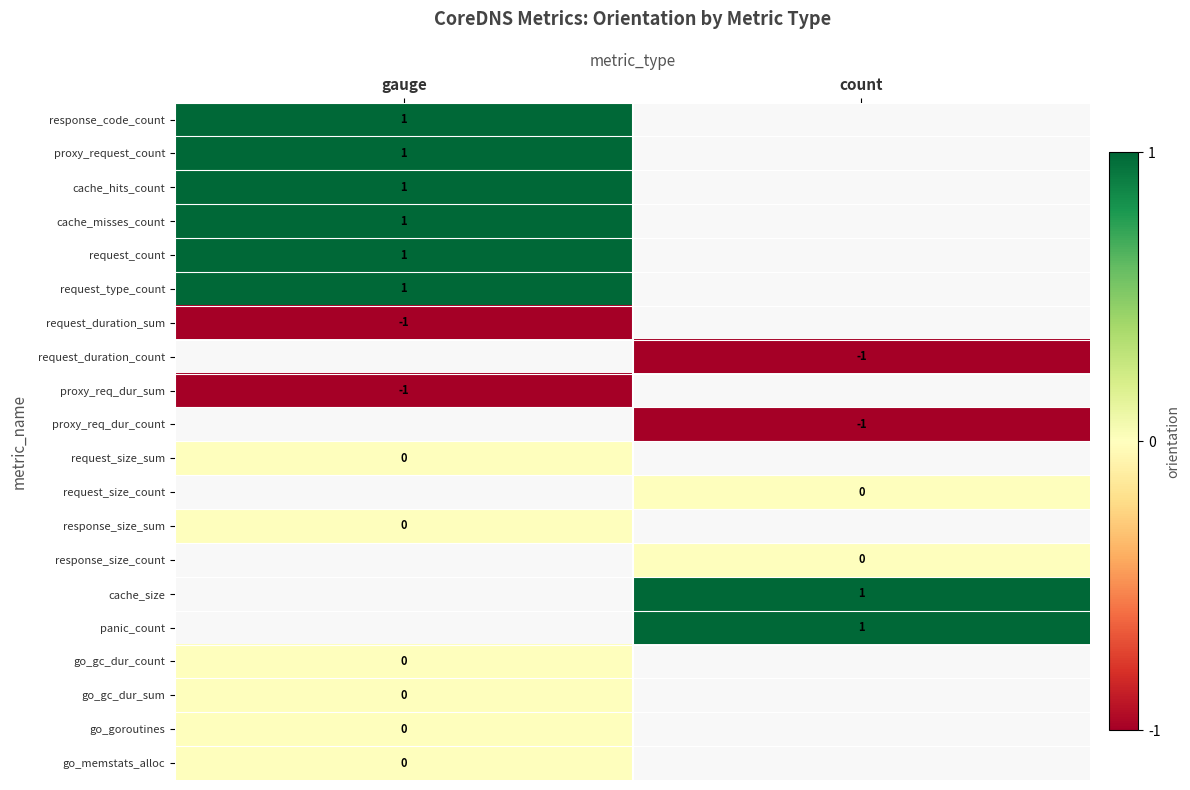

The value of request_duration_count at count is -1. True or false?

True